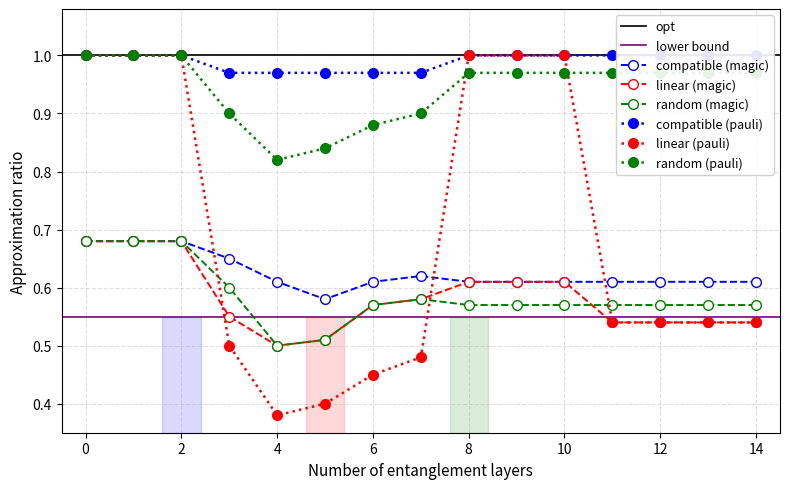

Where is compatible_pauli nearest to the value 0?

3